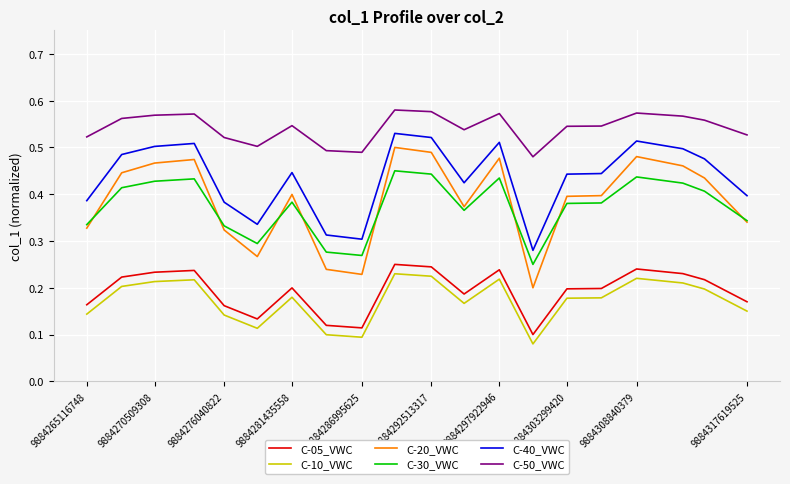

True or false: C-40_VWC and C-50_VWC intersect in this chart.

False